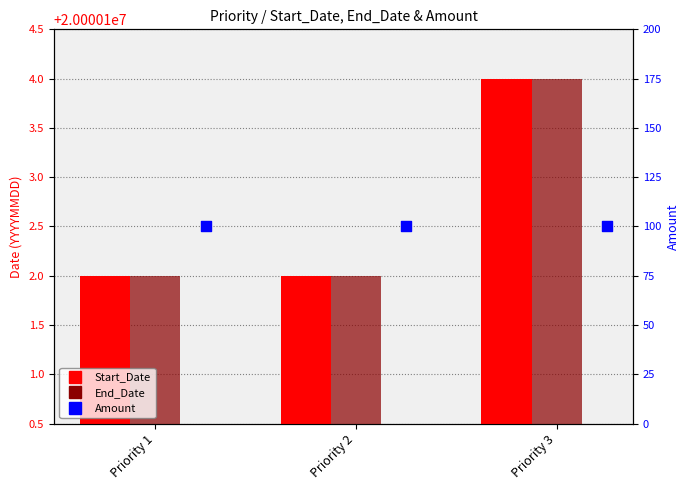

Which series contains the highest Y value?

Start_Date